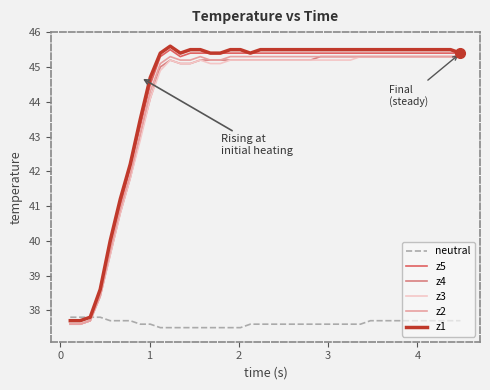

What is the minimum value for z2?

37.6